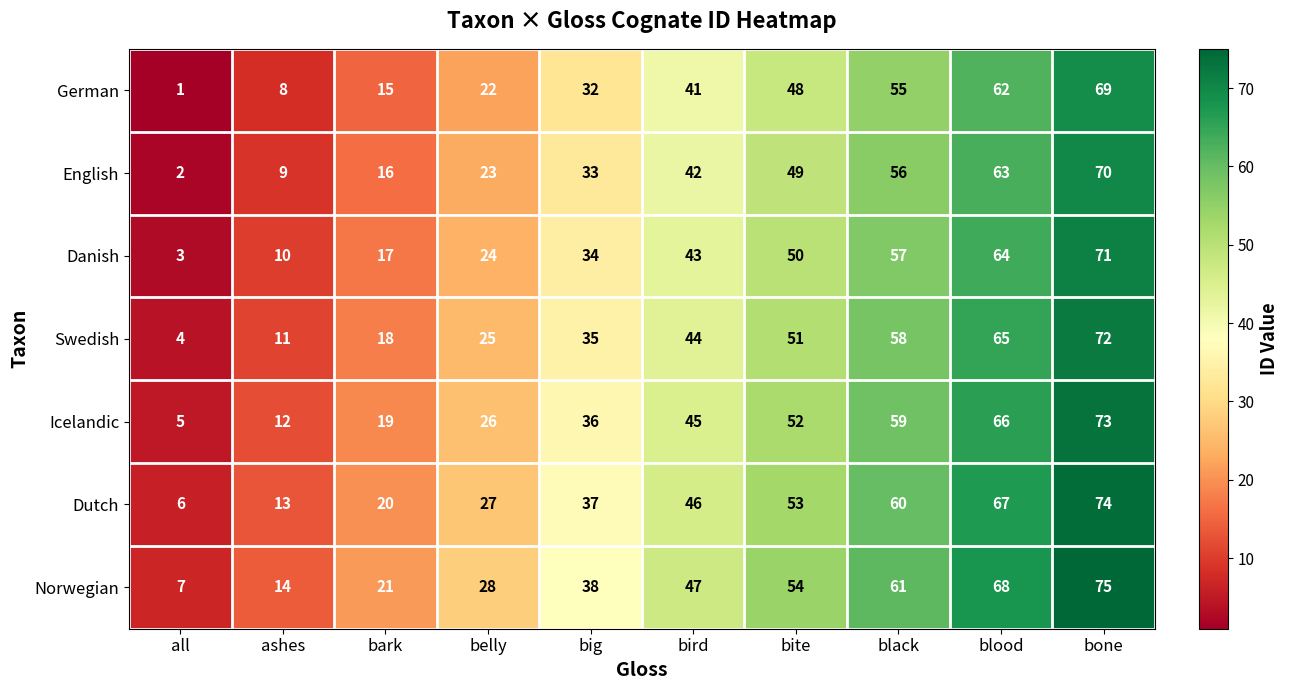

How many Swedish values are between 18 and 58?

6